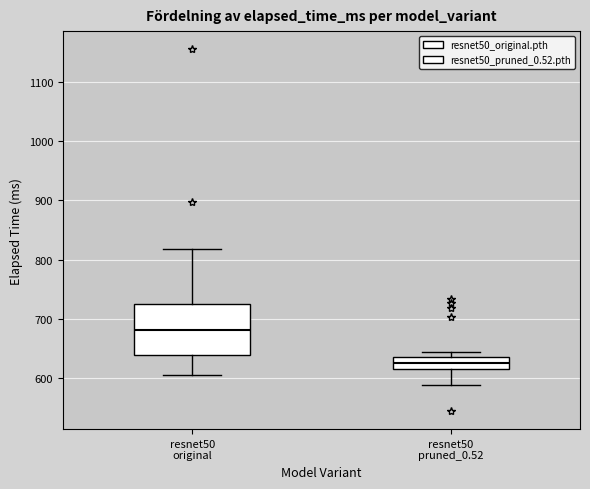

Reading left to right, transcribe this box plot: for each box, give where its median line is, the range the box spans, and where its two whiskers end, as read against the y-axis. The values are not printed on the chart, so give them approximately, as read against the axis.

resnet50 original: median 680, box 640 to 730, whiskers 610 to 820
resnet50 pruned_0.52: median 630, box 620 to 640, whiskers 590 to 640 (just above the box's upper edge)